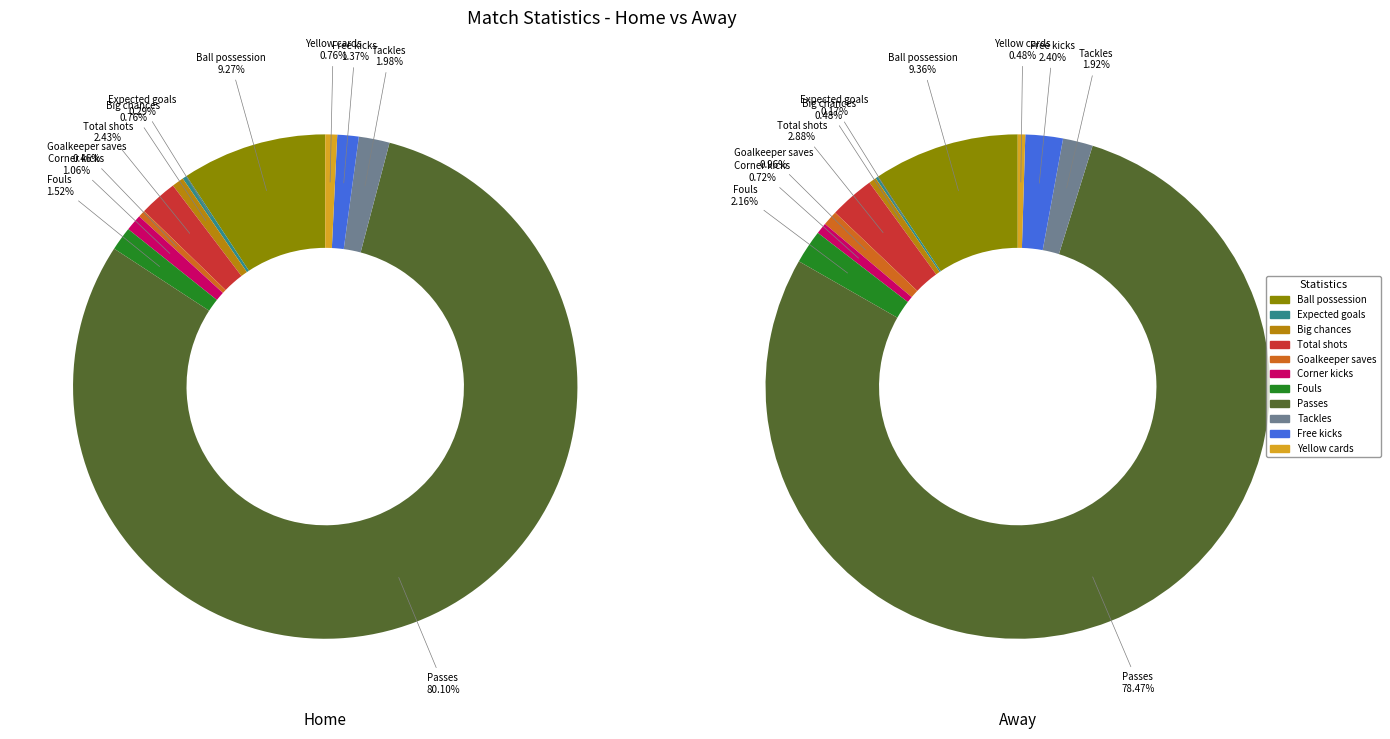

What is the largest slice in the pie chart?

Passes